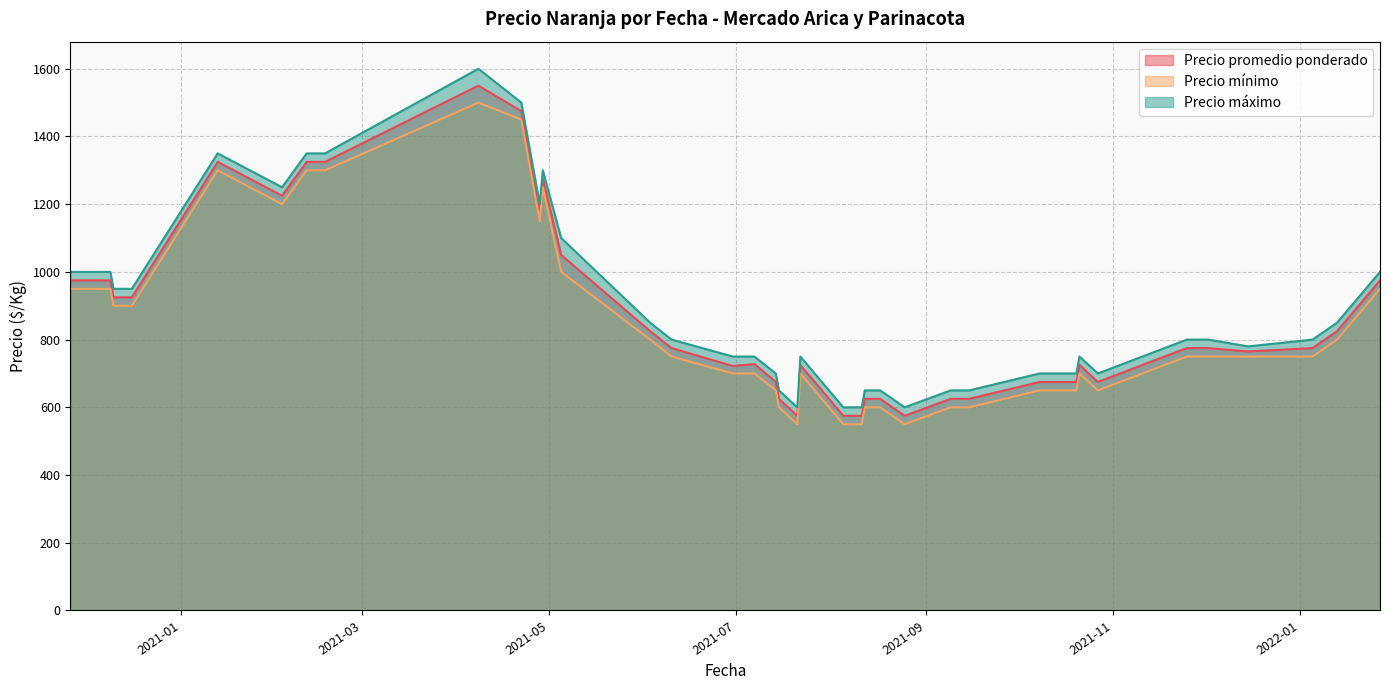

What is the highest value of the Precio mínimo series?

1500